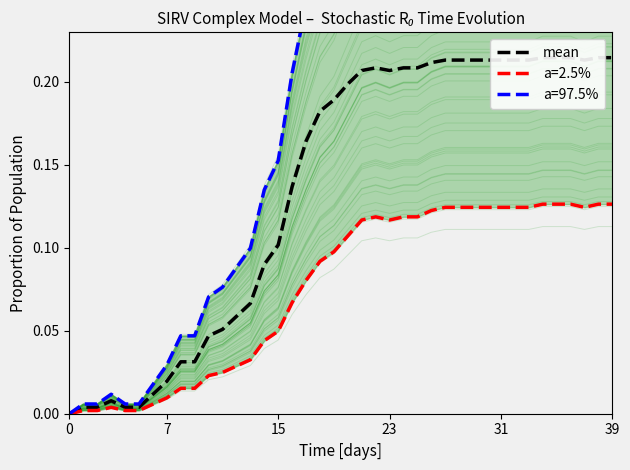

What is the average value?

0.1